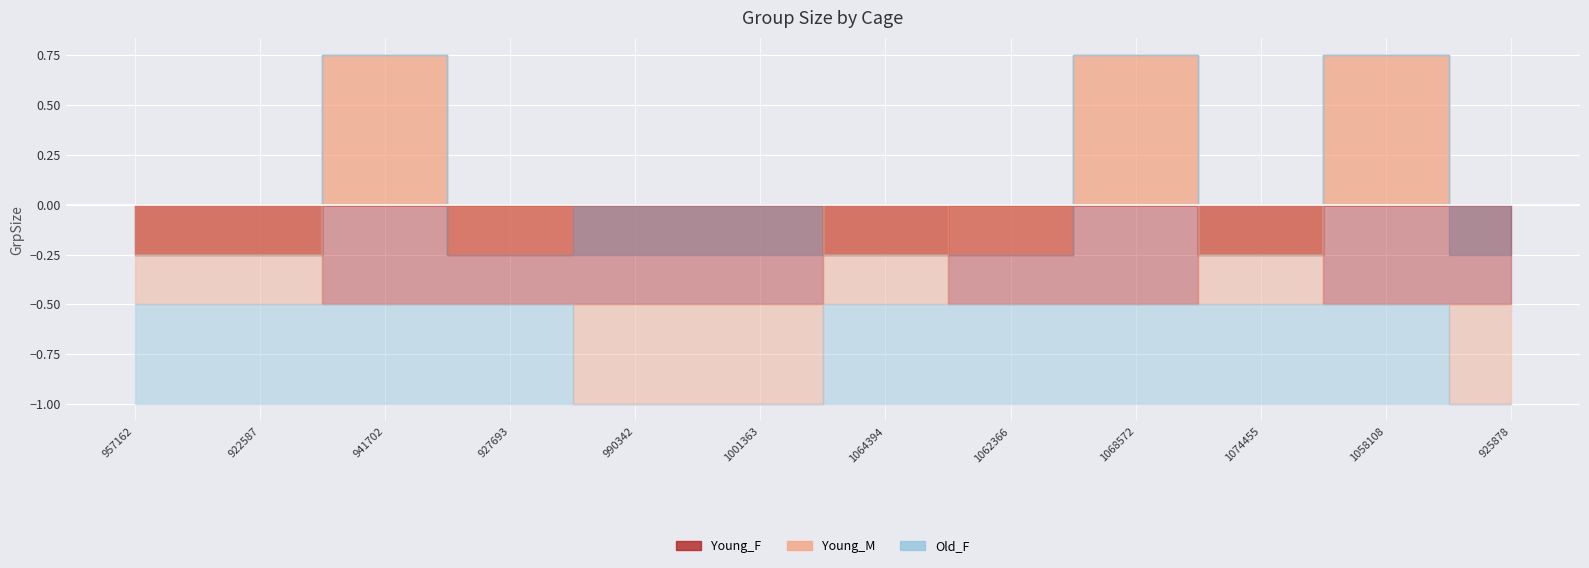

Count the number of categories in the chart.

12